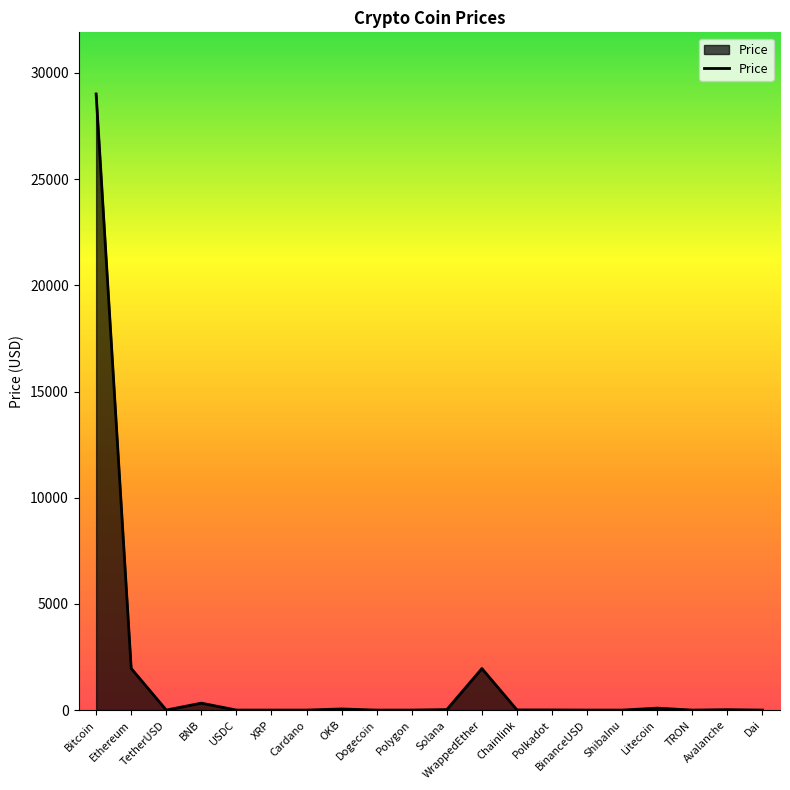

Does the chart have visible grid lines?

No